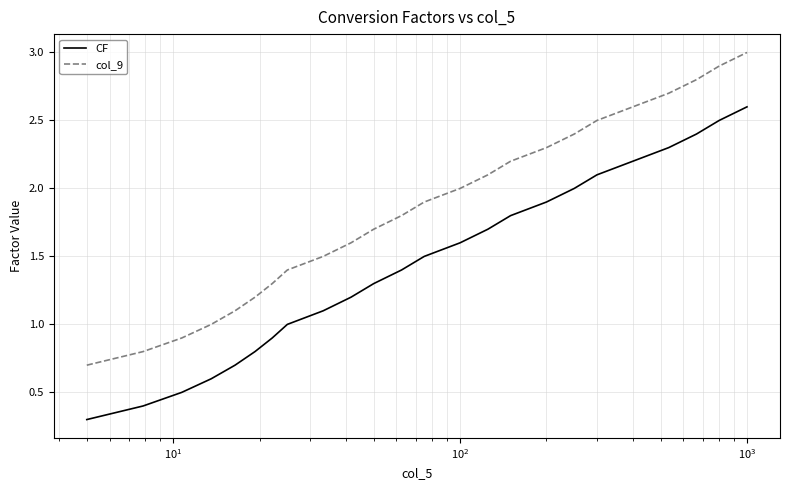

What is the lowest value of the col_9 series?

0.7